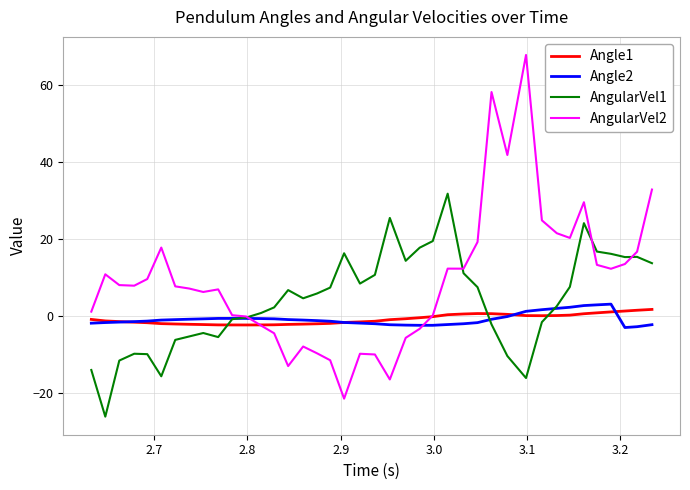

After their last crossing, which series has the higher values: Angle1 or AngularVel1?

AngularVel1